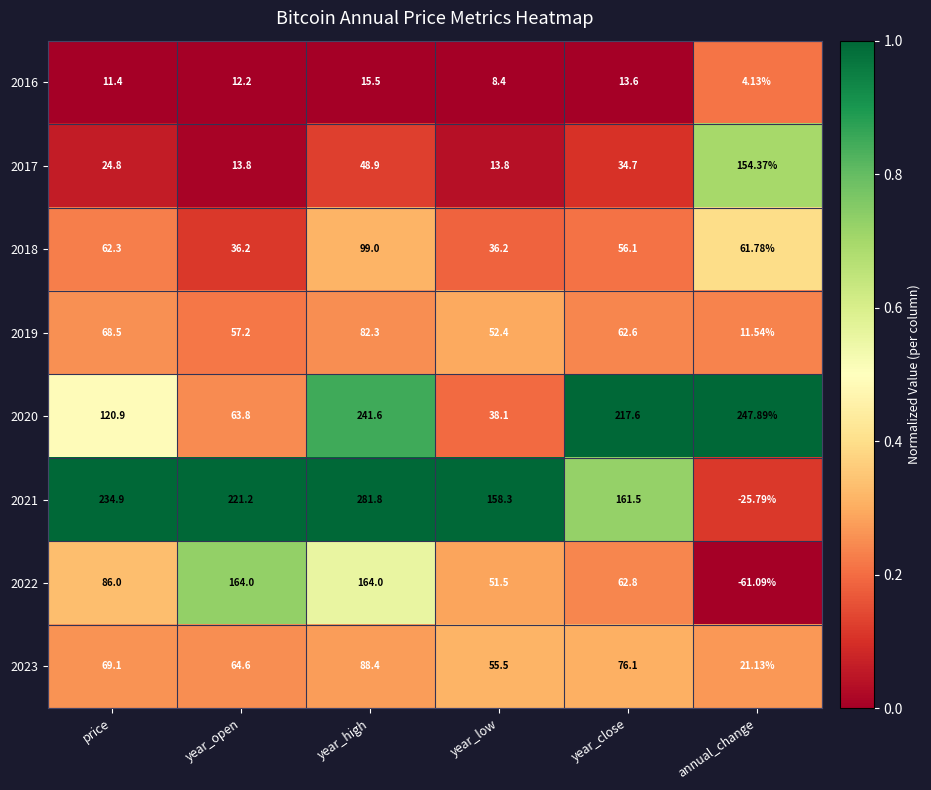

At which category is the sum across all series the highest?

year_high